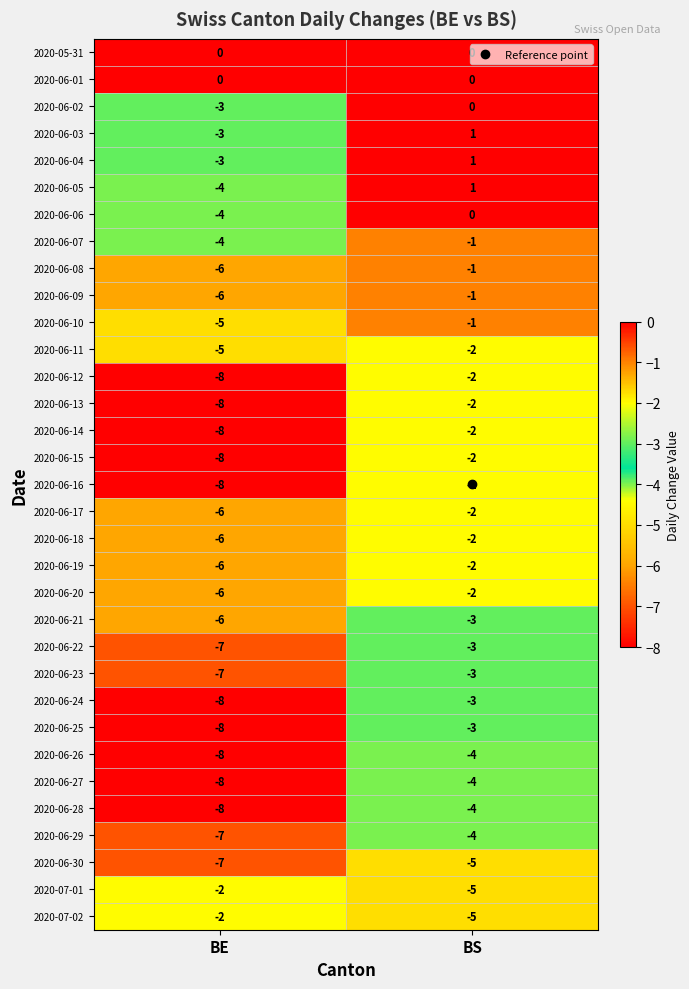

What is the minimum value shown in the chart?

-8